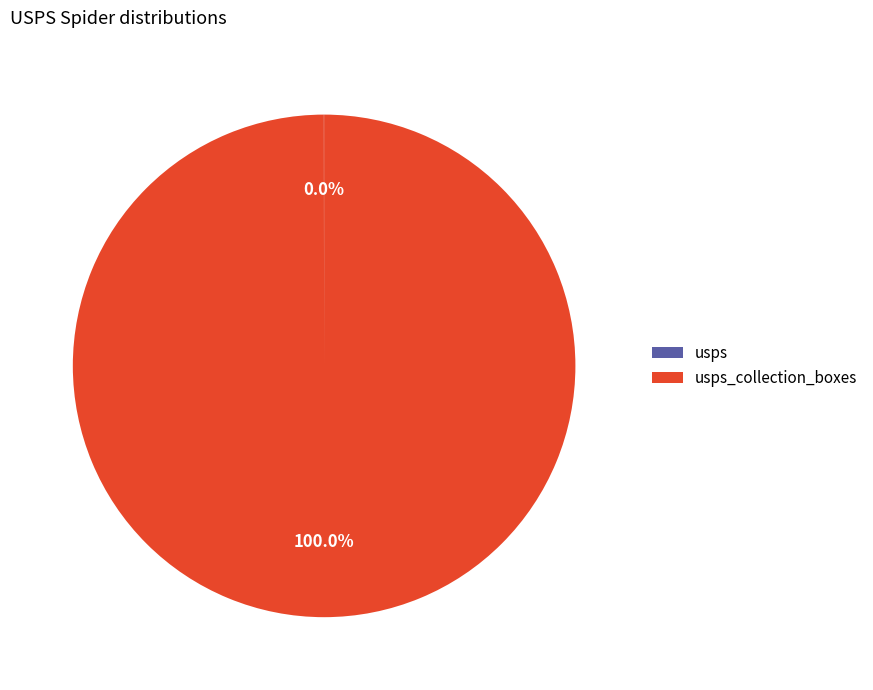

Is there any slice that represents more than half of the pie?

Yes